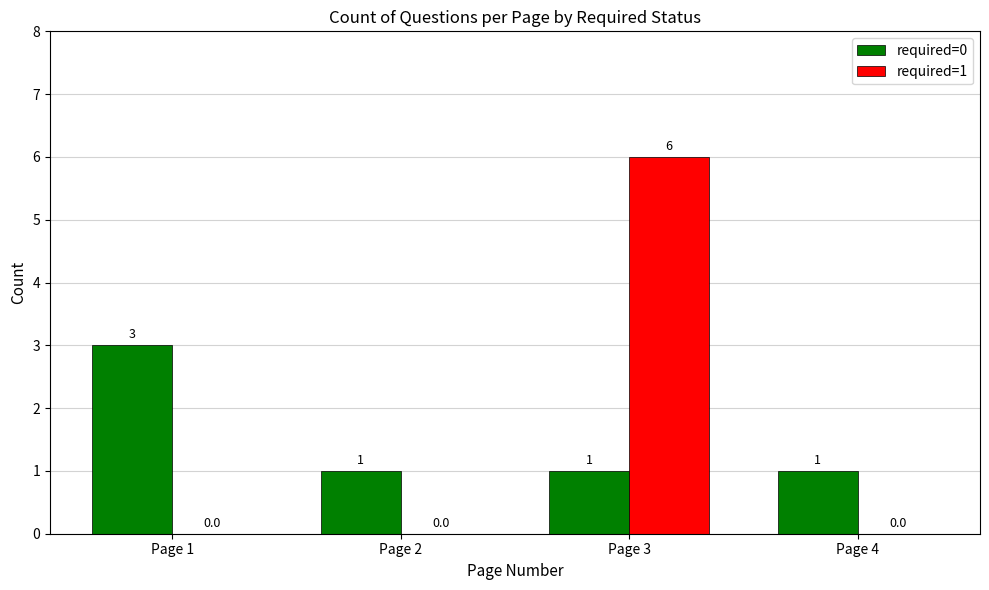

The required=1 series shows 0 at Page 4. True or false?

True